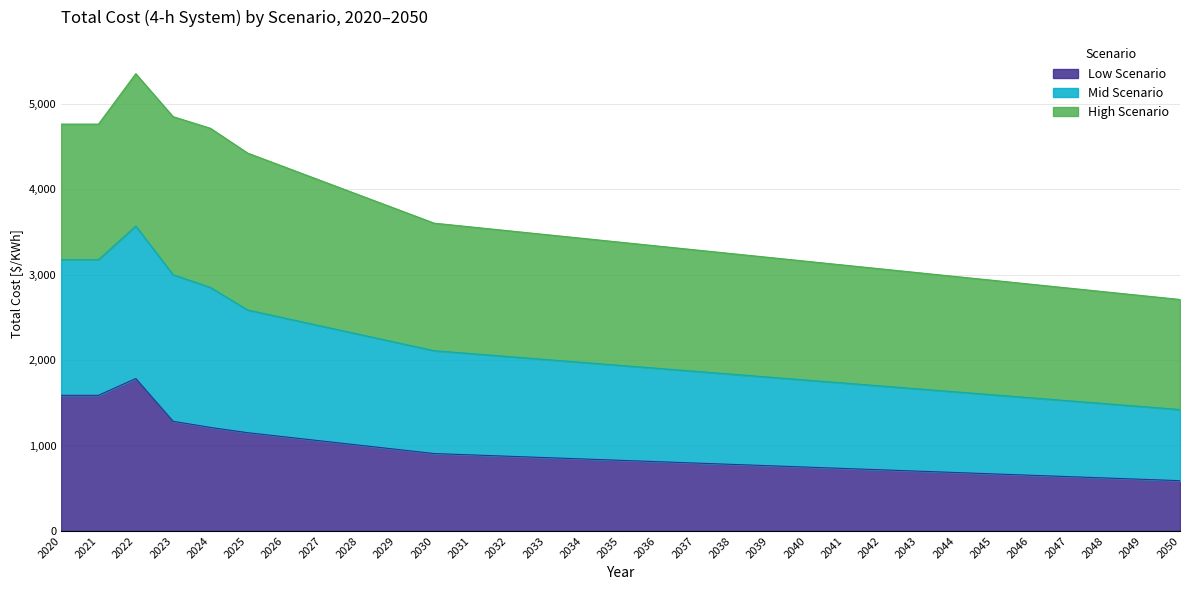

What is the approximate value of Low Scenario at 2021?

1587.3